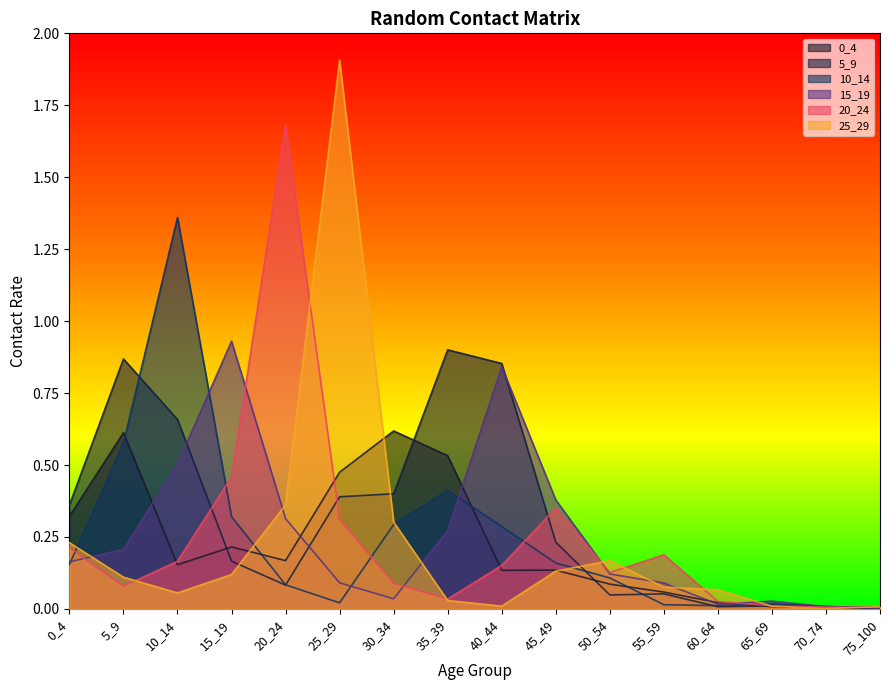

Between 5_9 and 40_44, which is larger?

5_9